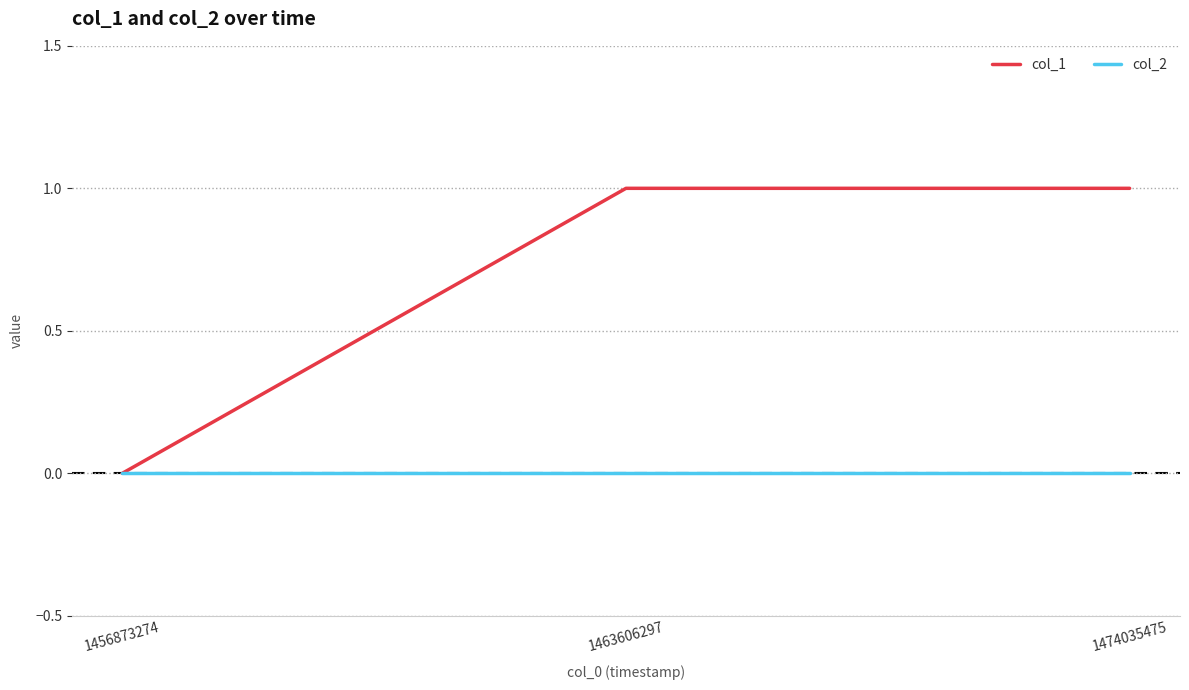

List the series in order of their peak value, highest first.

col_1, col_2